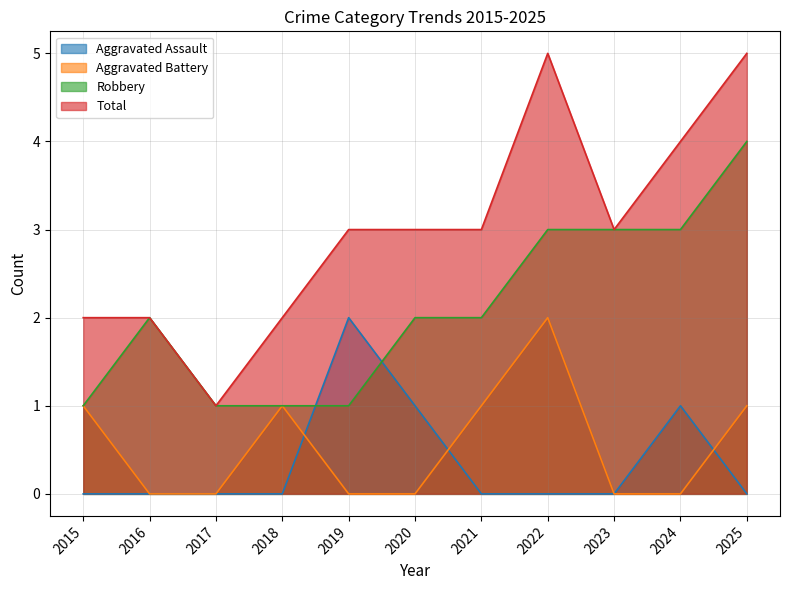

What is the maximum value shown in the chart?

5